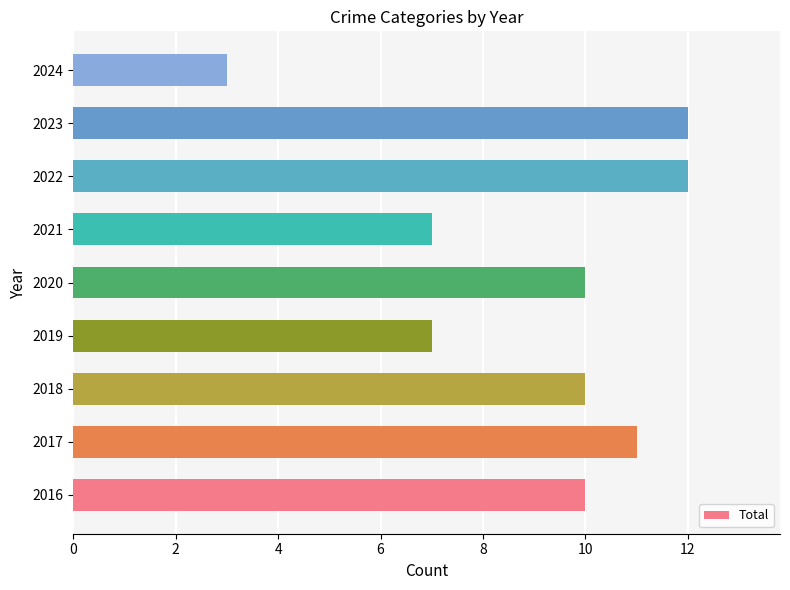

Which category has the lowest value across all series?

2024